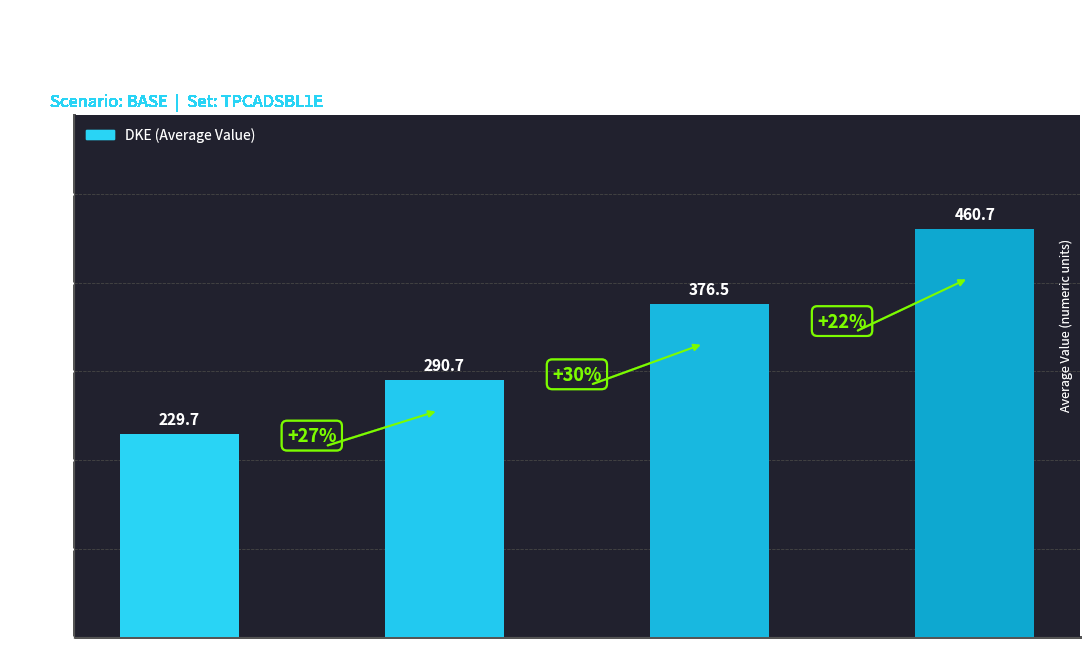

Reading left to right, extract all data points from this chart.

229.7	290.7	376.5	460.7